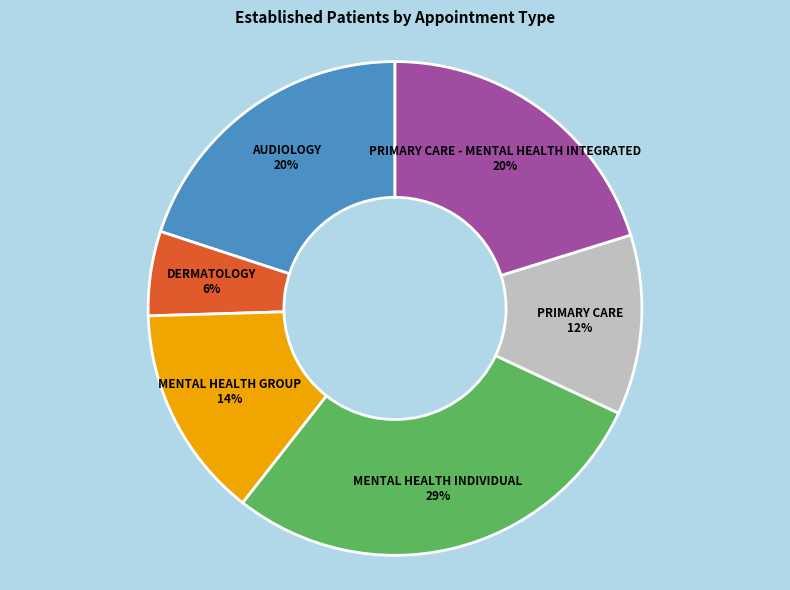

Which category has the biggest portion of the pie?

MENTAL HEALTH INDIVIDUAL 29%